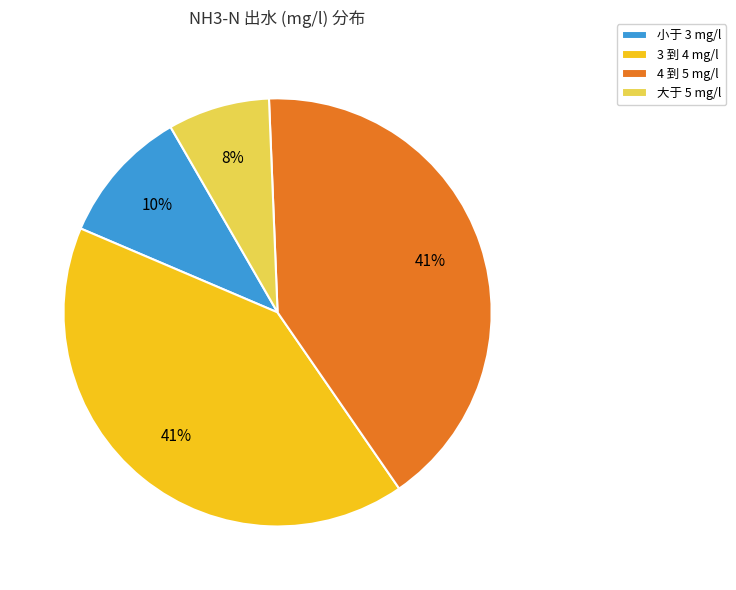

Does 4 到 5 mg/l represent more than half of the total?

No